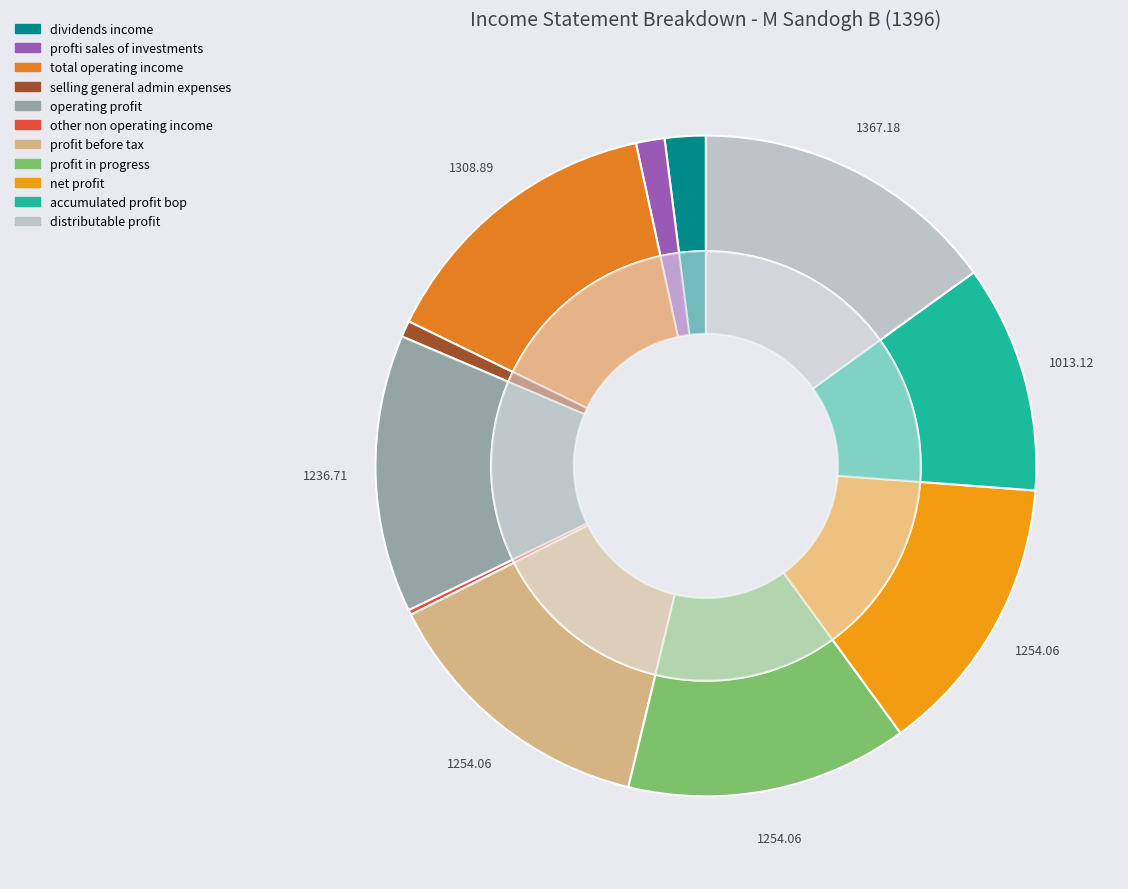

To the nearest percent, what is the difference between the largest and smallest slice percentages?

15%